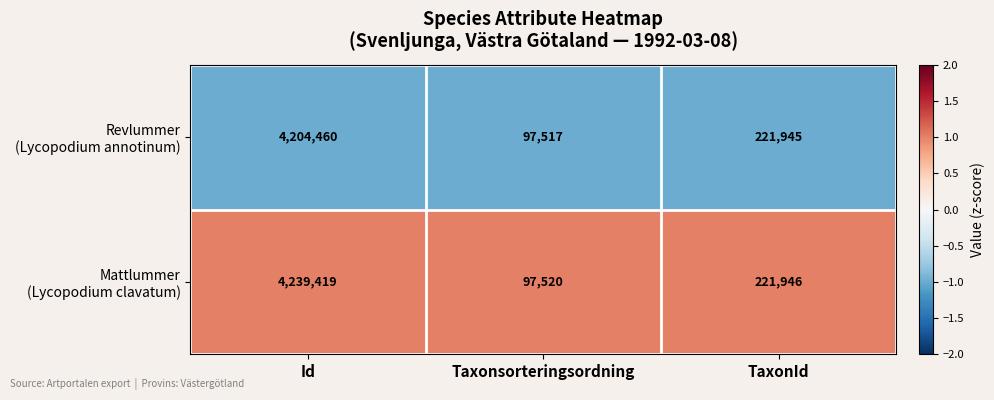

What is the total value across all series at Taxonsorteringsordning?

195037